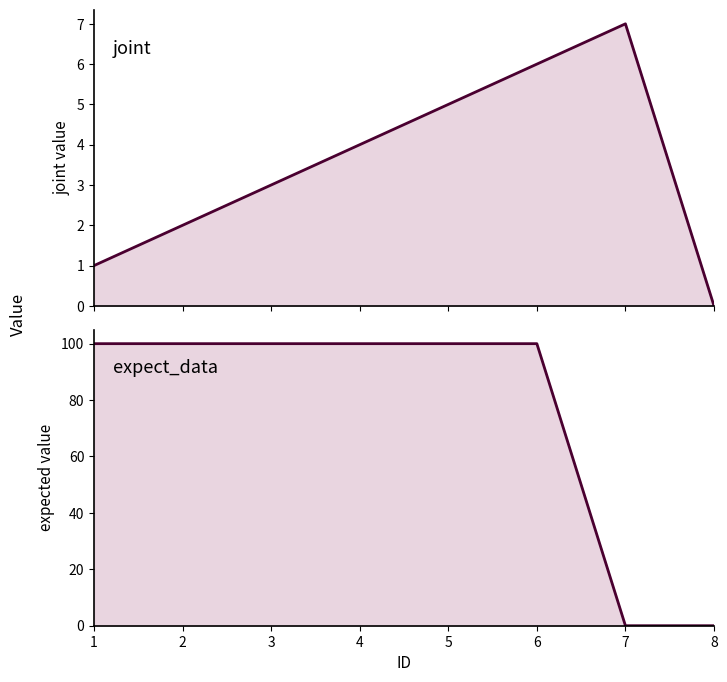

Rank the series at 8 from lowest to highest value.

joint, expect_data